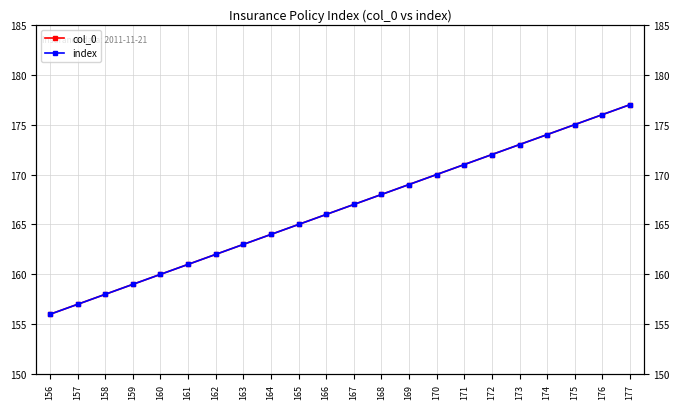

Rank the series at 167 from highest to lowest value.

col_0, index